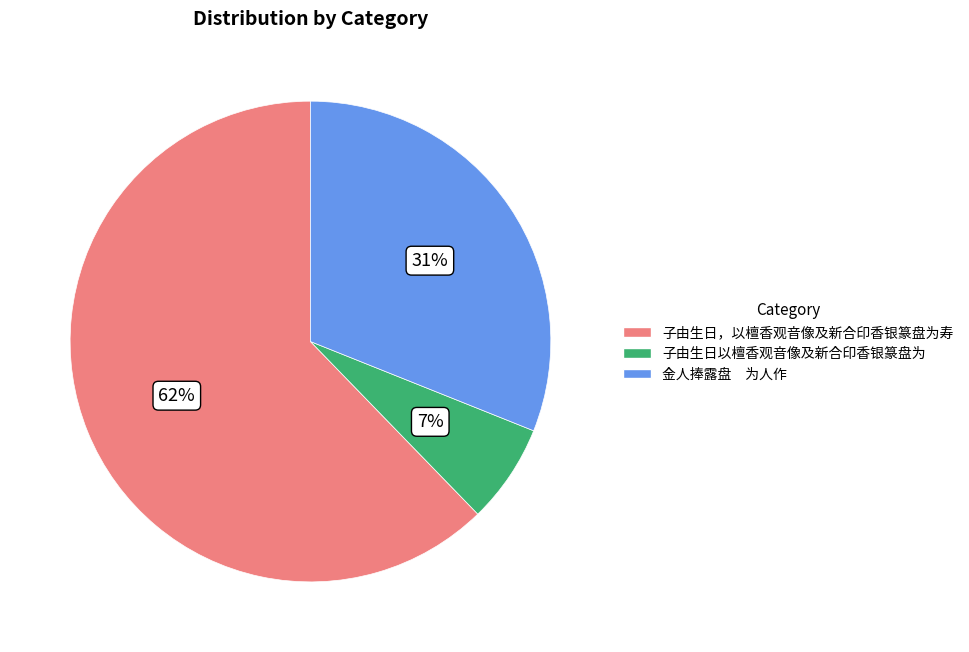

Which slice is the smallest?

子由生日以檀香观音像及新合印香银篆盘为